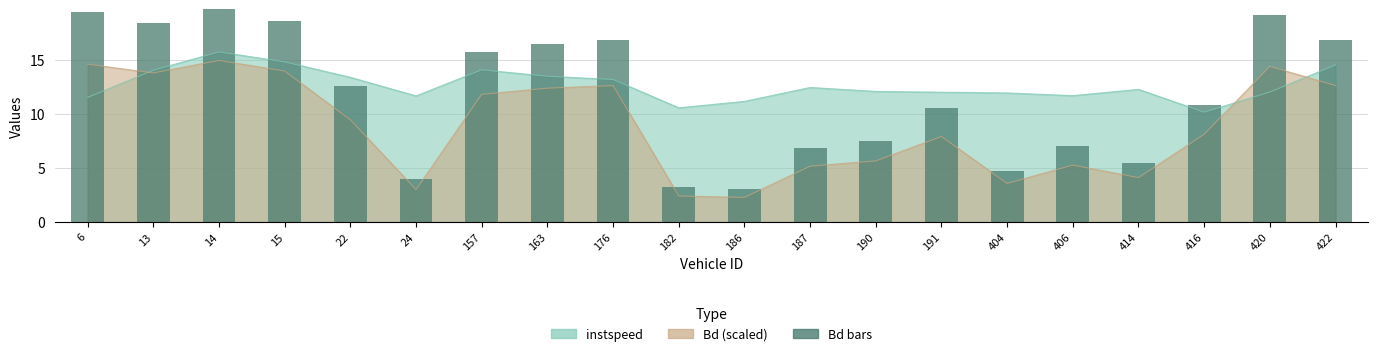

At which category does the chart reach its minimum across all series?

186